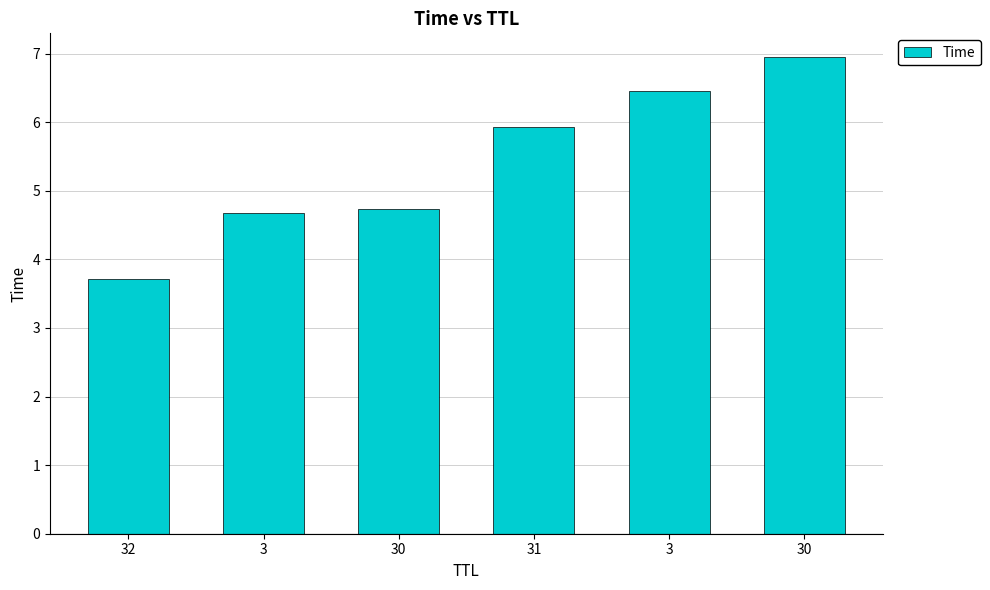

Are the bars horizontal?

No